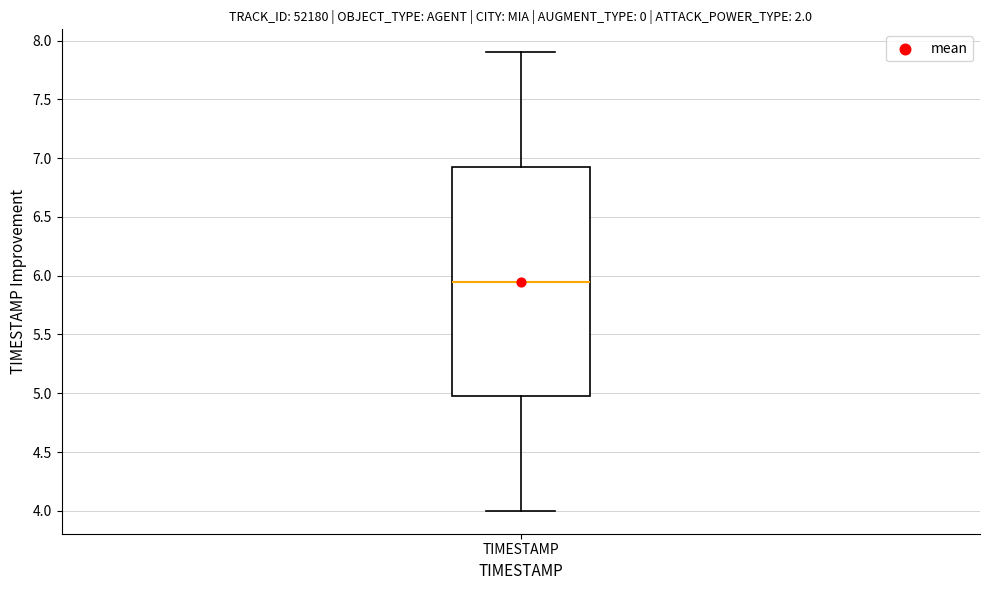

Transcribe this box plot: give where the median line is, the range the box spans, and where the two whiskers end, as read against the y-axis. The values are not printed on the chart, so give them approximately, as read against the axis.

median 5.95, box 5.00 to 6.95, whiskers 4.00 to 7.90